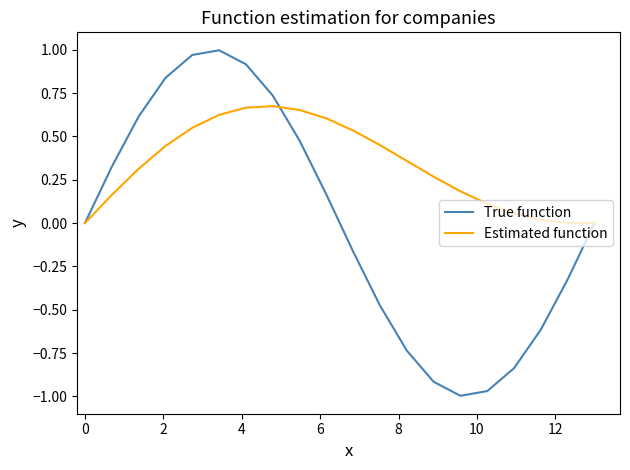

Does the chart have visible grid lines?

No